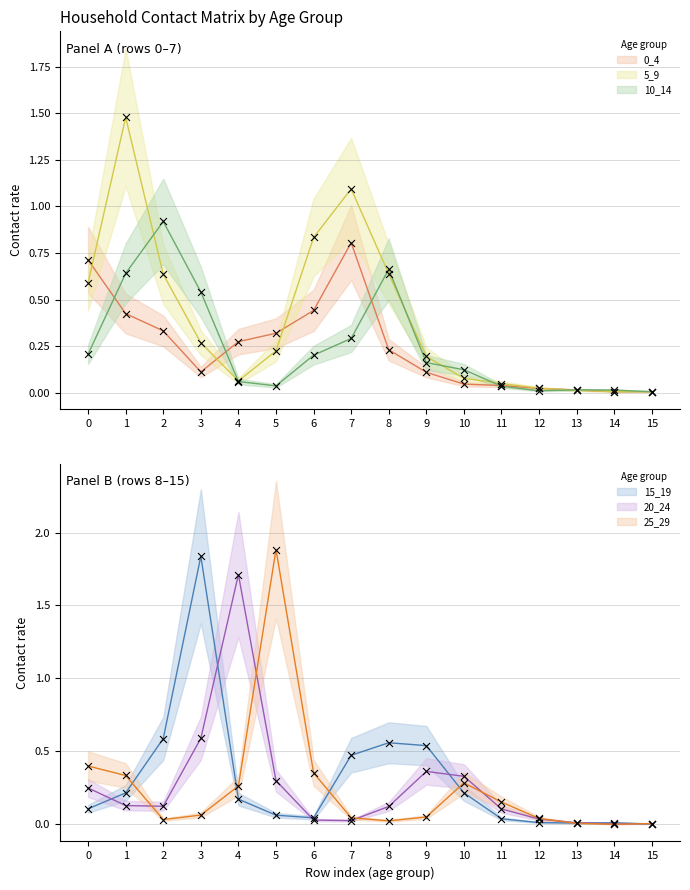

Is the value of 20_24 at 7 greater than the value of 25_29 at 5?

No